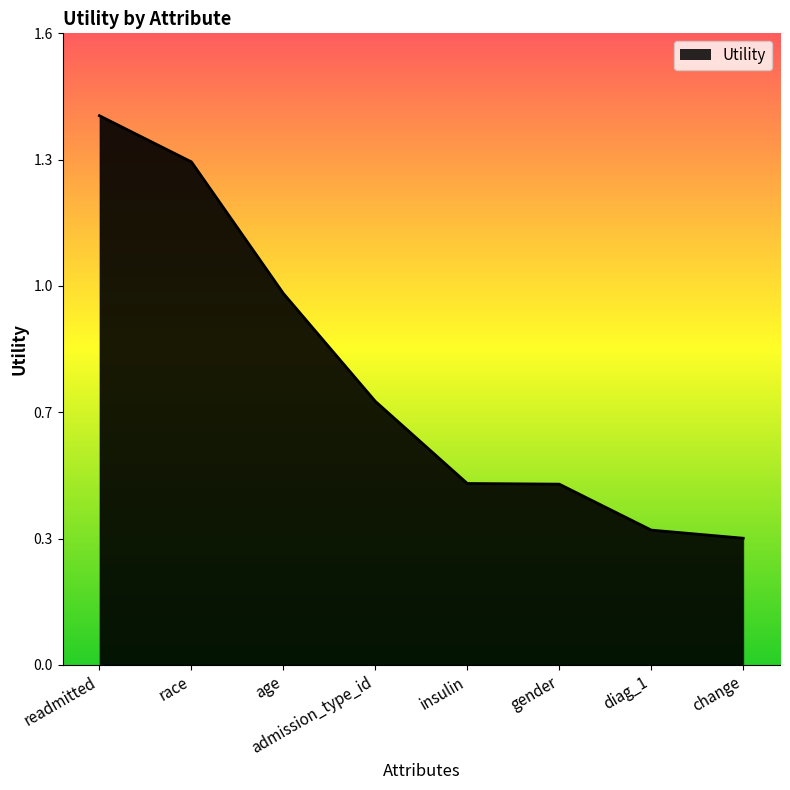

Does the chart have visible grid lines?

No